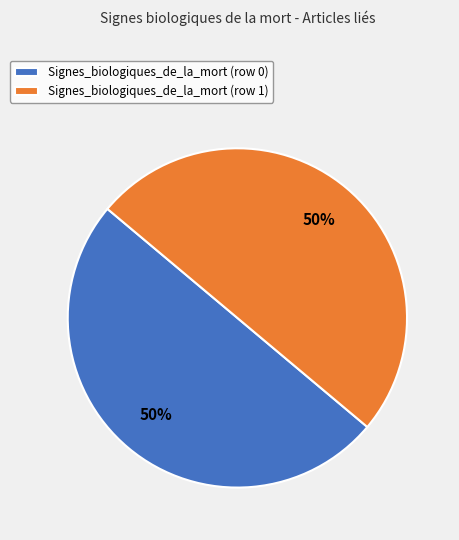

To the nearest percent, what is the average slice percentage?

50%